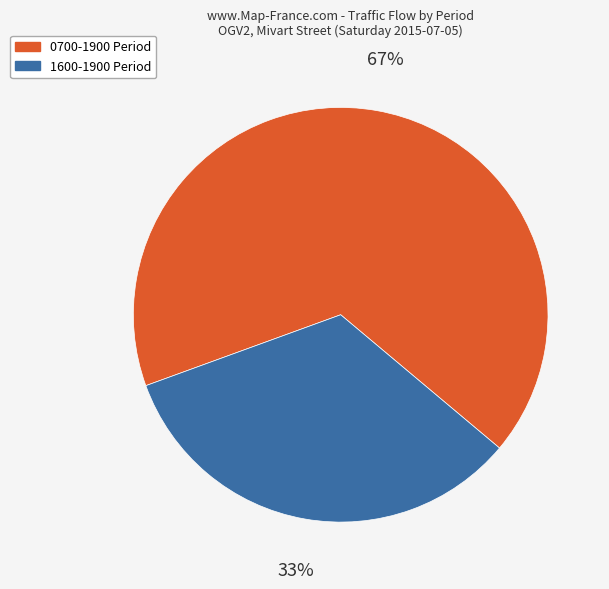

Is there a majority slice in this chart?

Yes